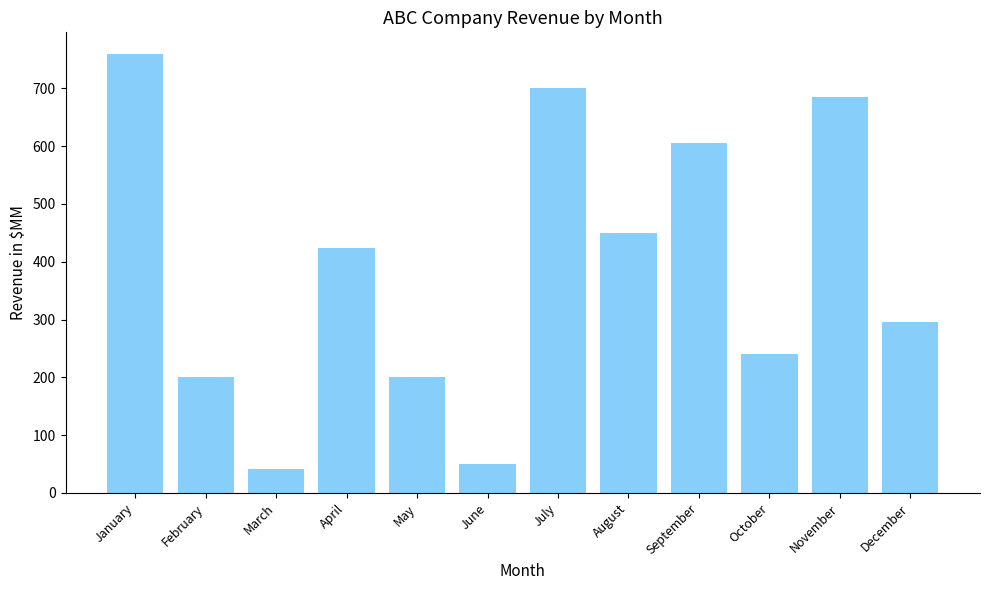

Reading left to right, extract all data points from this chart.

759	200	42	423	200	50	700	450	605	240	685	295